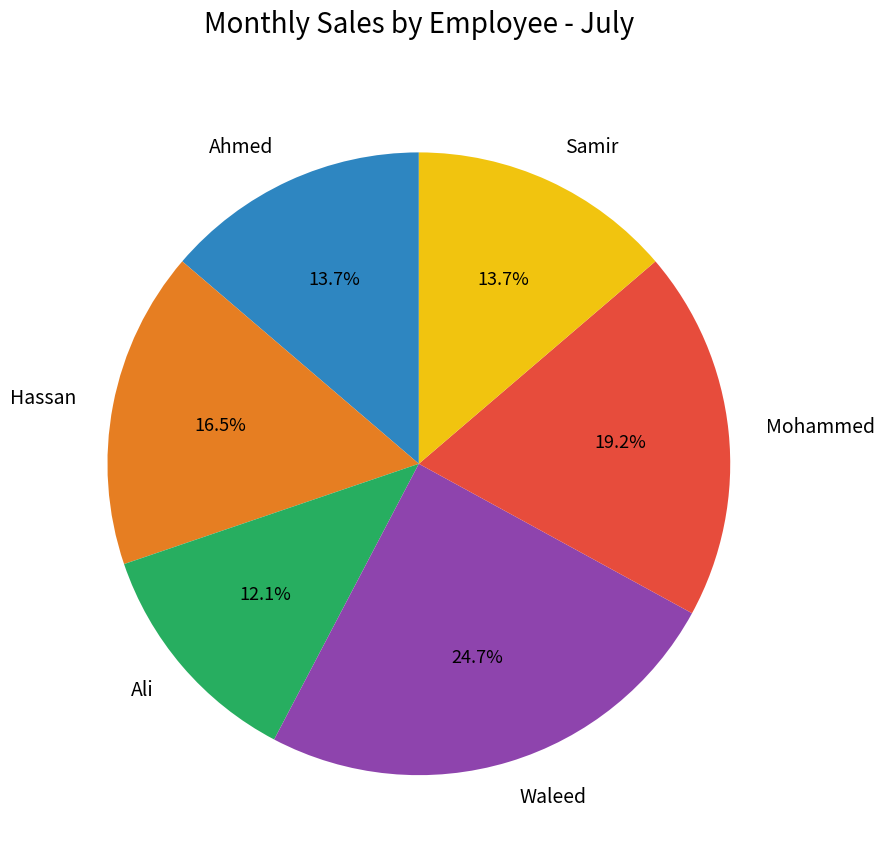

Approximately how many times larger is the value at Samir compared to Mohammed?

0.7